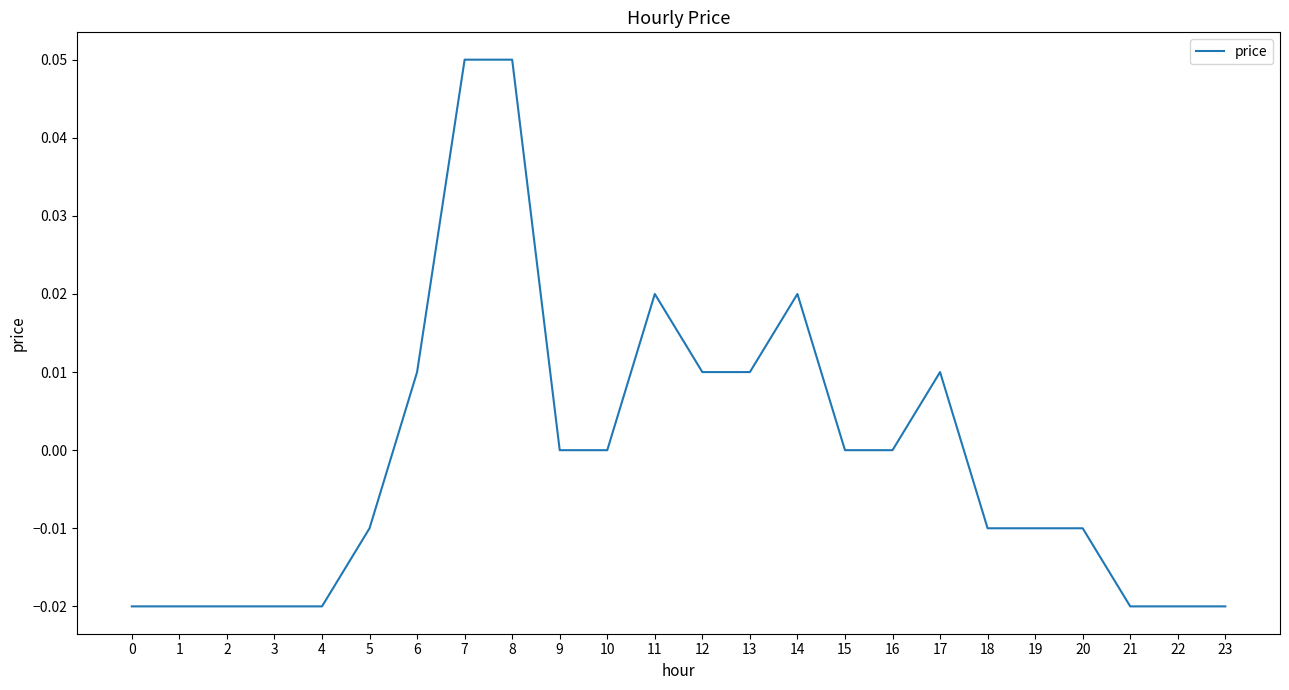

True or false: the data shows -0.0 at 1.

True